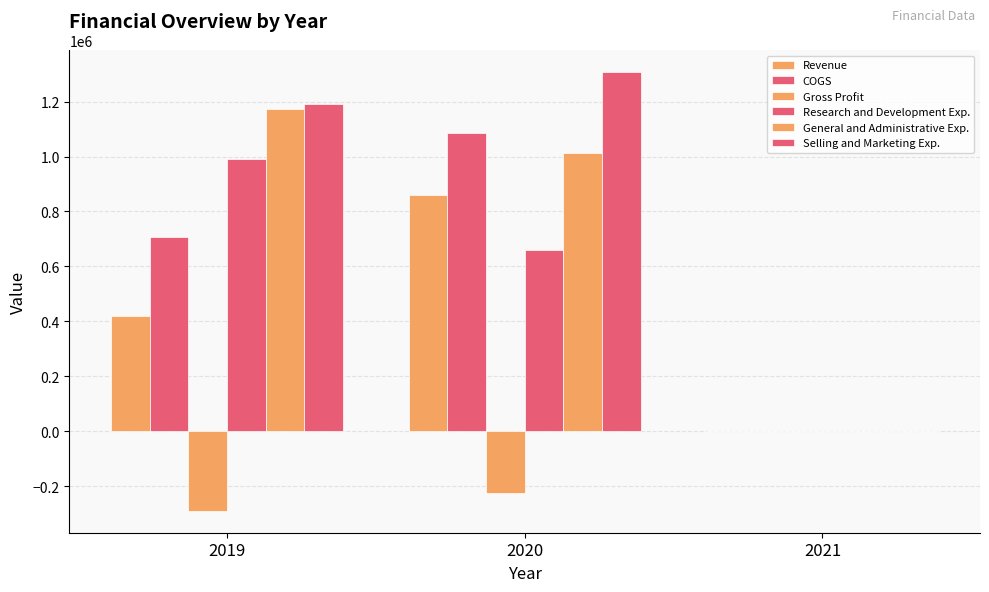

Are the bars horizontal?

No